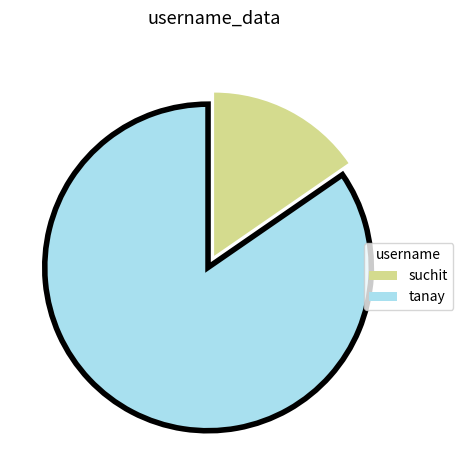

Rank the categories by value from lowest to highest.

suchit, tanay